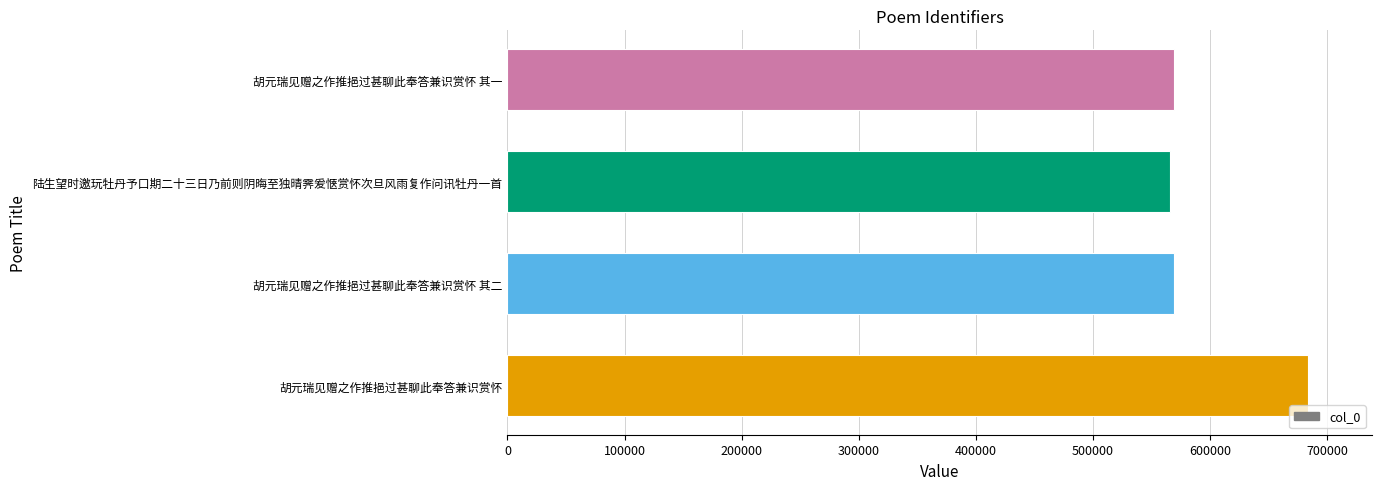

How many series are shown in this chart?

1